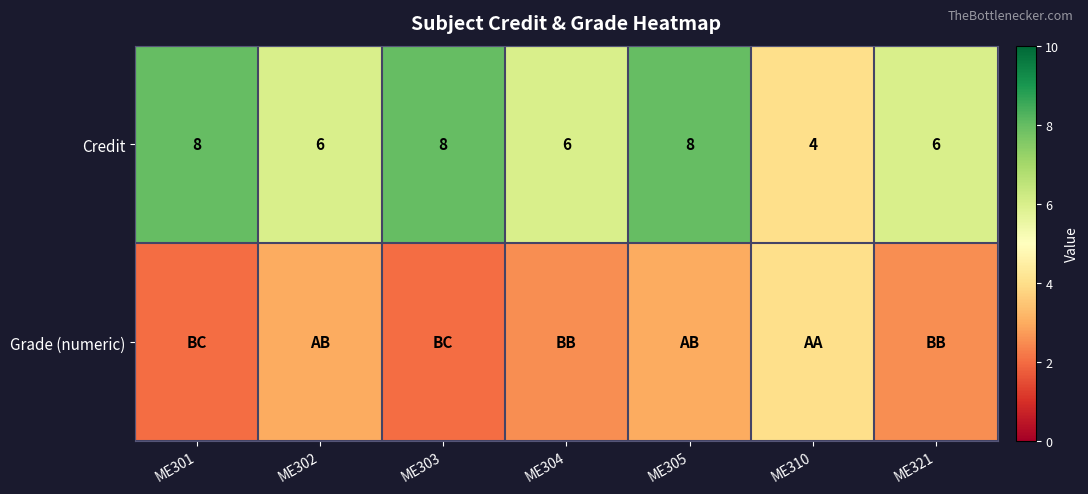

How many Credit values are between 6 and 8?

6